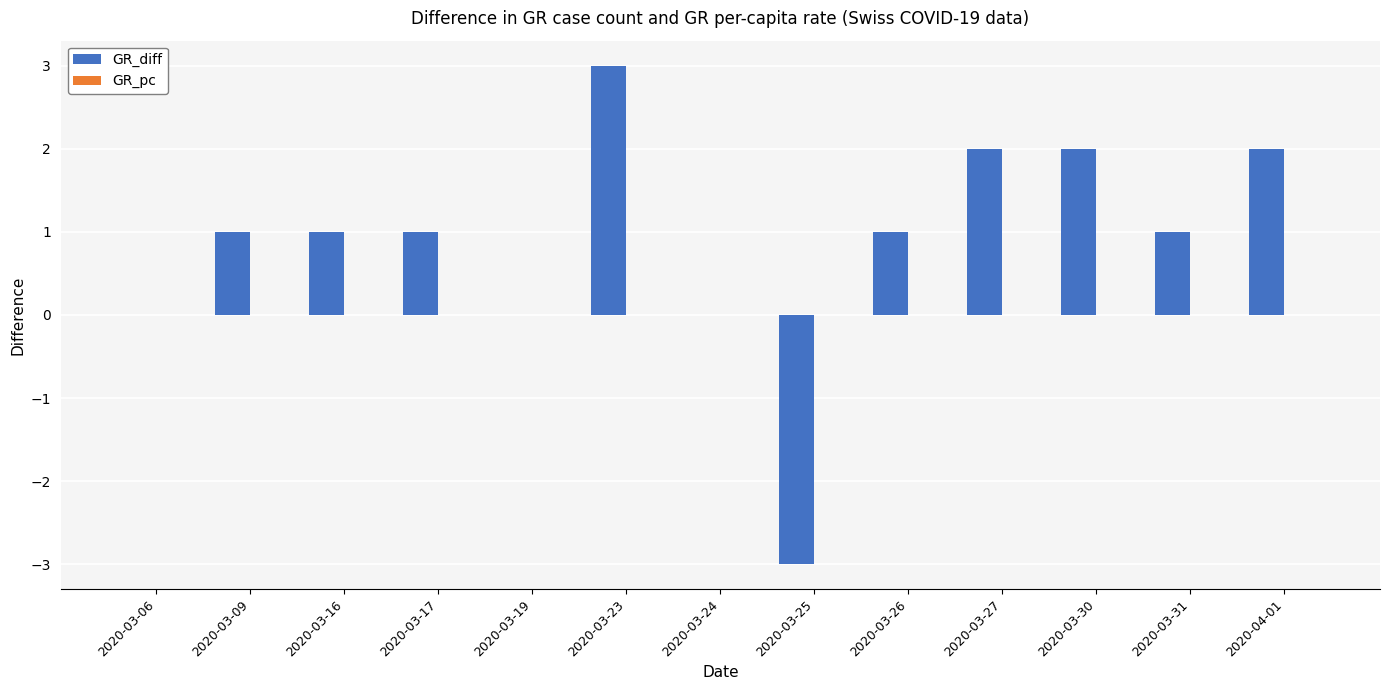

Is it true that GR_diff equals 1.6 at 2020-03-31?

False